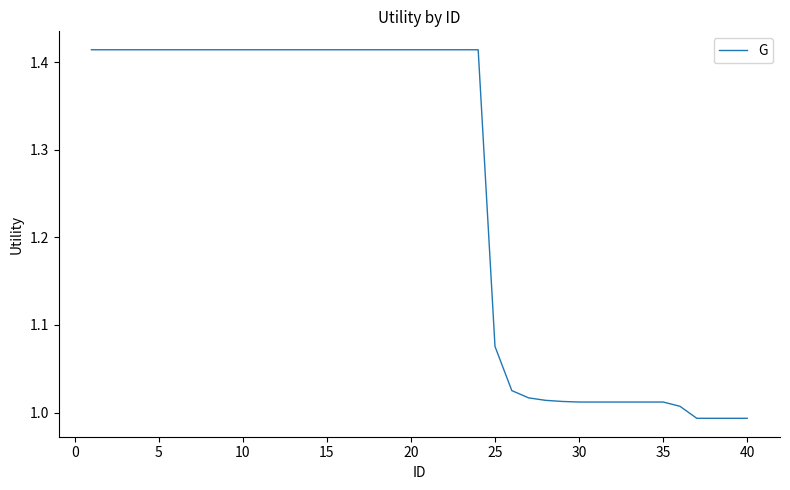

What is the difference between the values at 35 and 10?

0.4